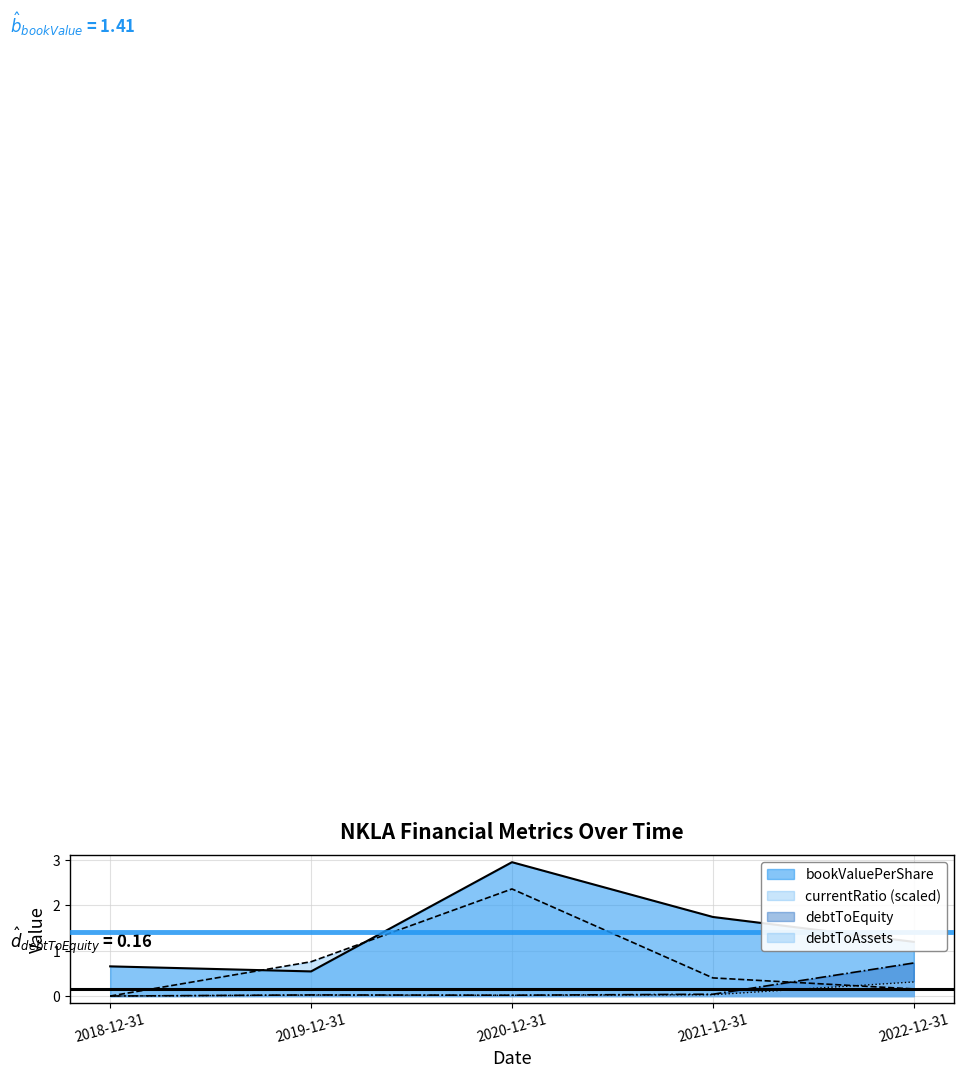

The bookValuePerShare series shows 2.9 at 2020-12-31. True or false?

True